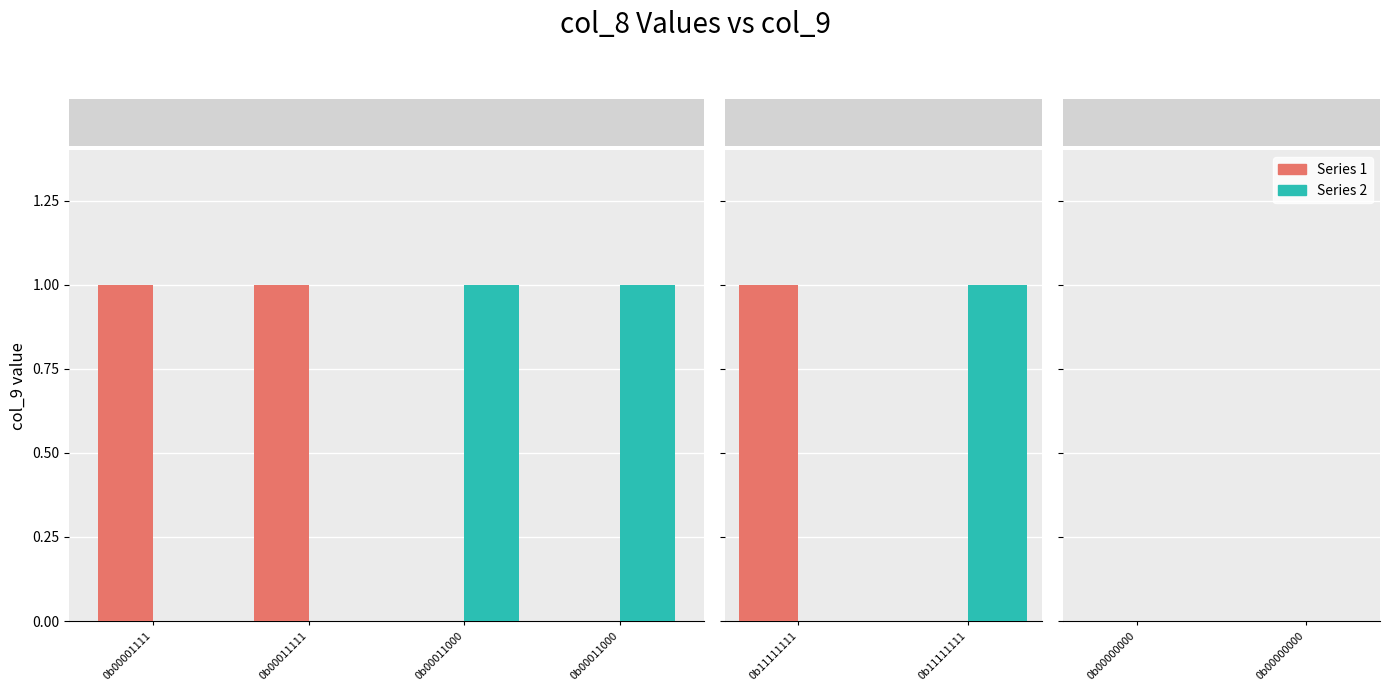

Reading right to left, transcribe all the data shown in this chart.

0b00000000=0	0b00000000=0	0b11111111=1	0b11111111=1	0b00011000=1	0b00011000=1	0b00011111=1	0b00001111=1